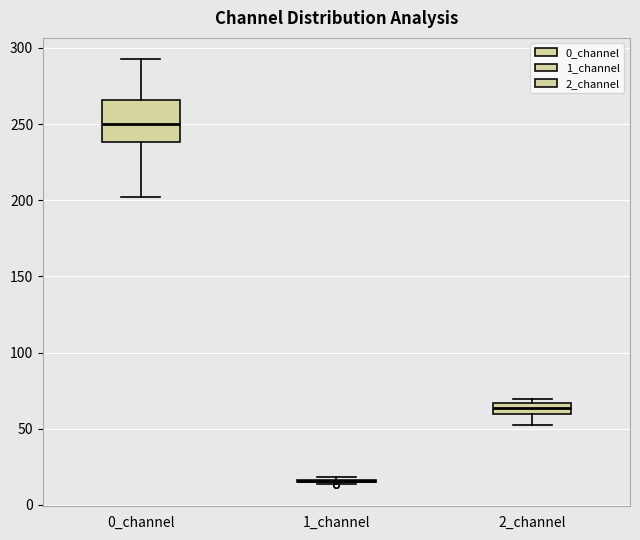

Comparing the boxes themselves (not the whiskers), which one is the tallest?

0_channel